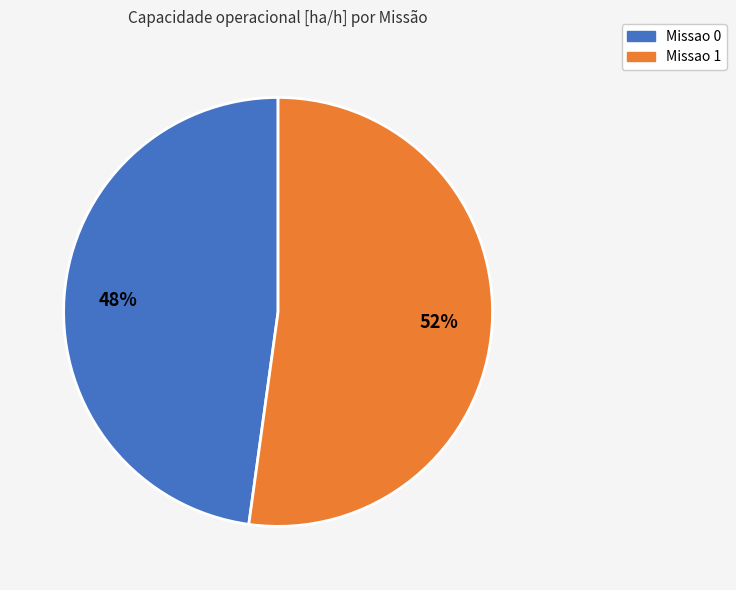

Rank the categories by value from highest to lowest.

Missao 1, Missao 0